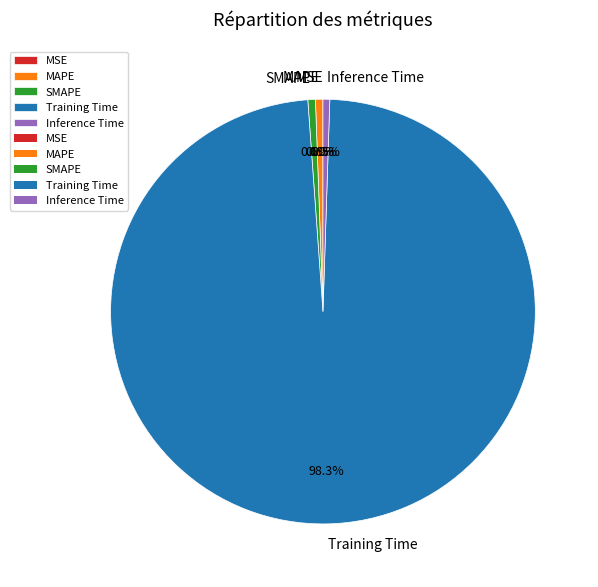

What is the largest slice in the pie chart?

Training Time